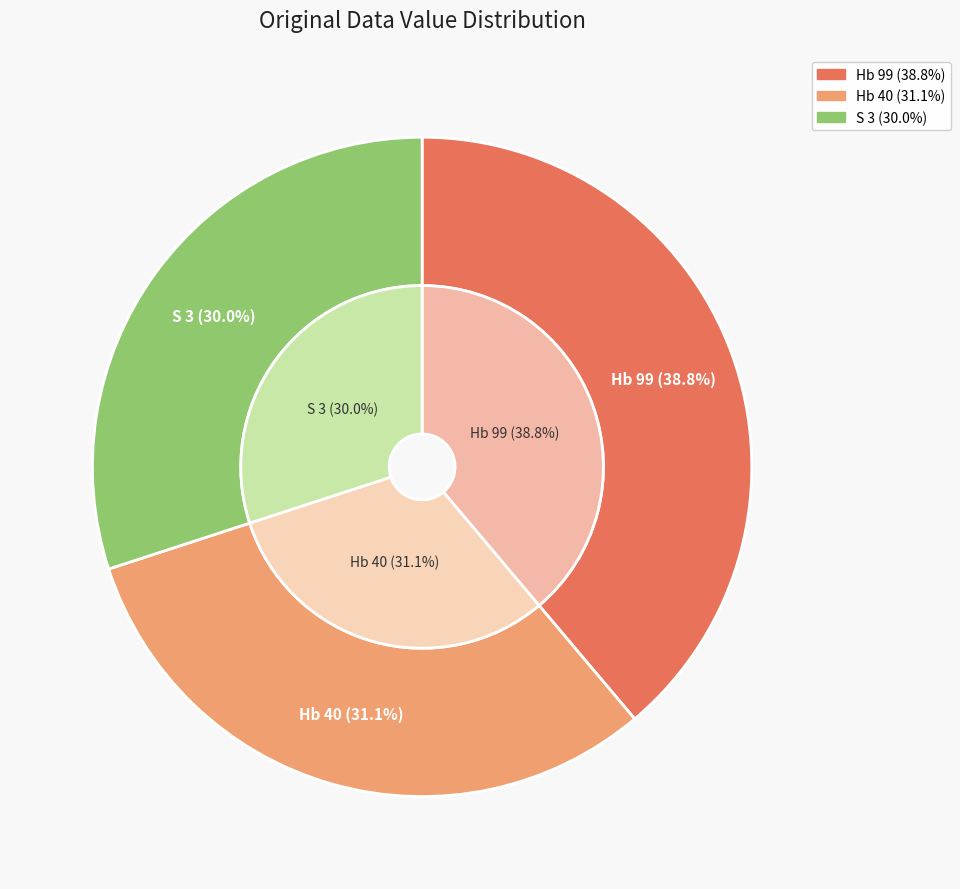

Does Hb 40 account for over 50% of the chart?

No